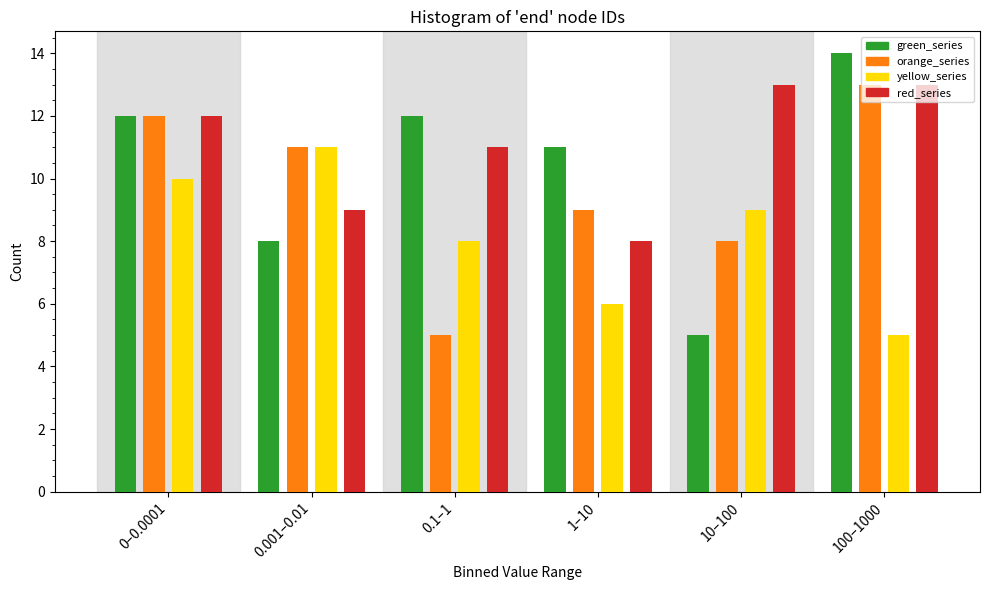

What is the spread (max minus min) of values at 0.001–0.01?

3